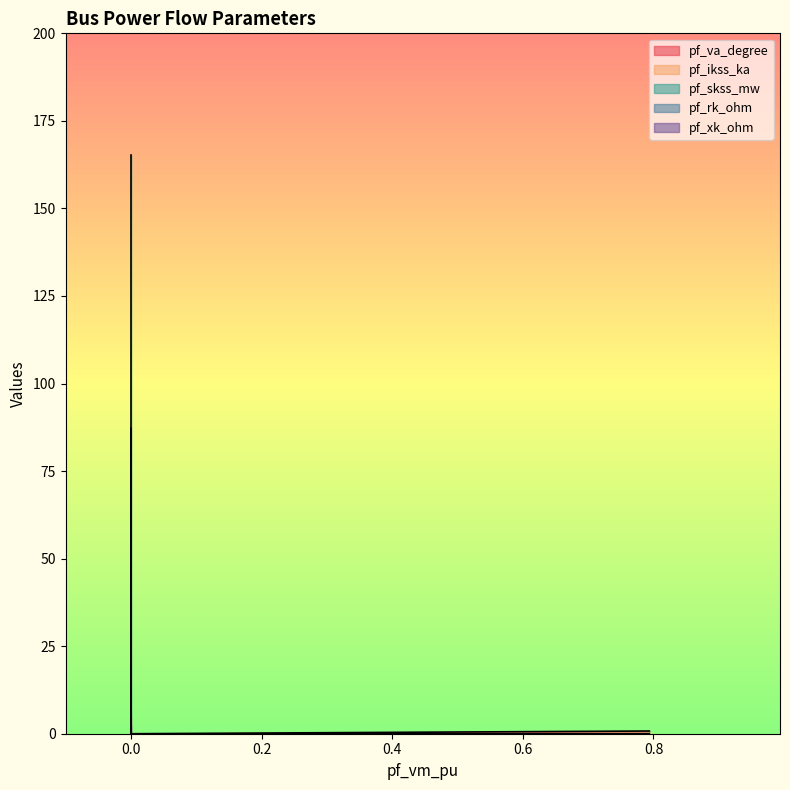

Rank the series at Bus_4 from highest to lowest value.

pf_va_degree, pf_ikss_ka, pf_skss_mw, pf_rk_ohm, pf_xk_ohm